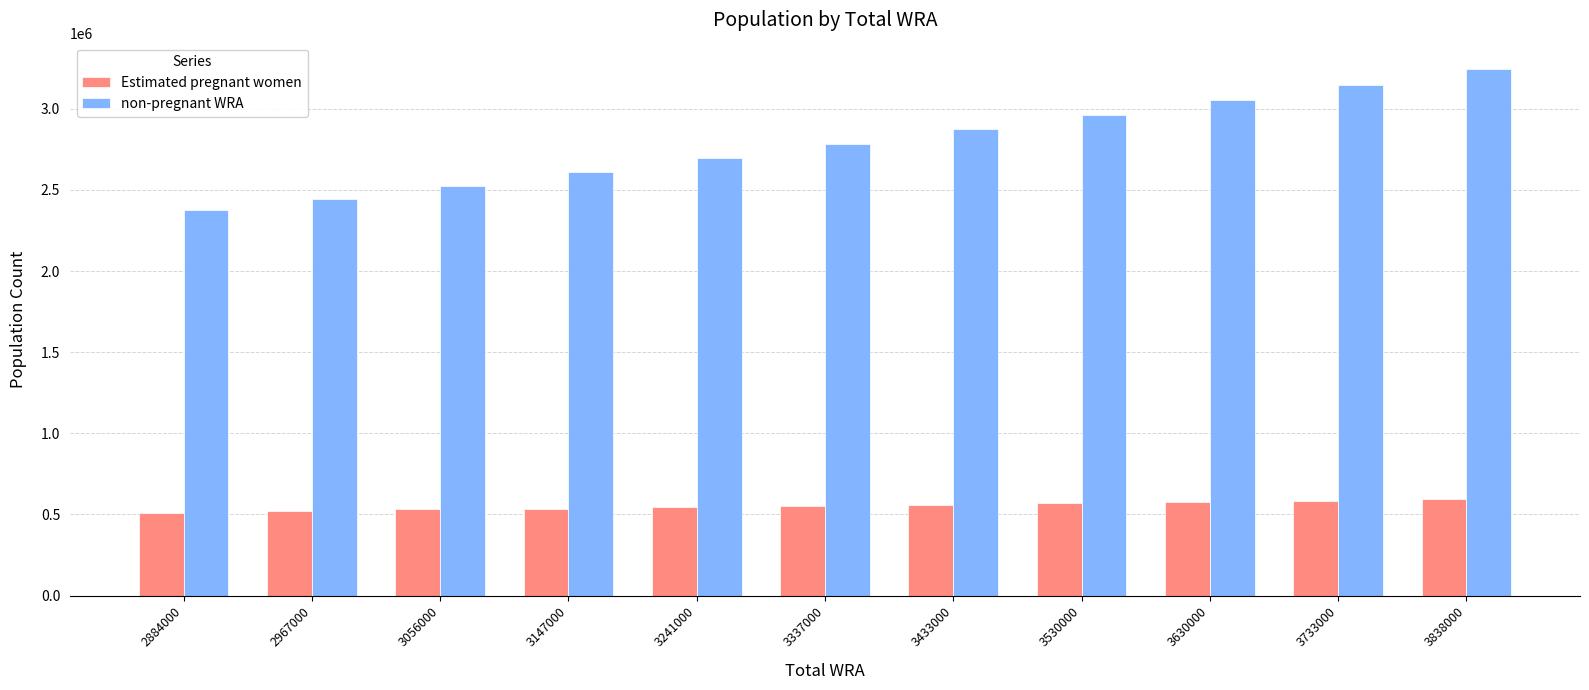

Which series changed the most between 3056000 and 3733000?

non-pregnant WRA